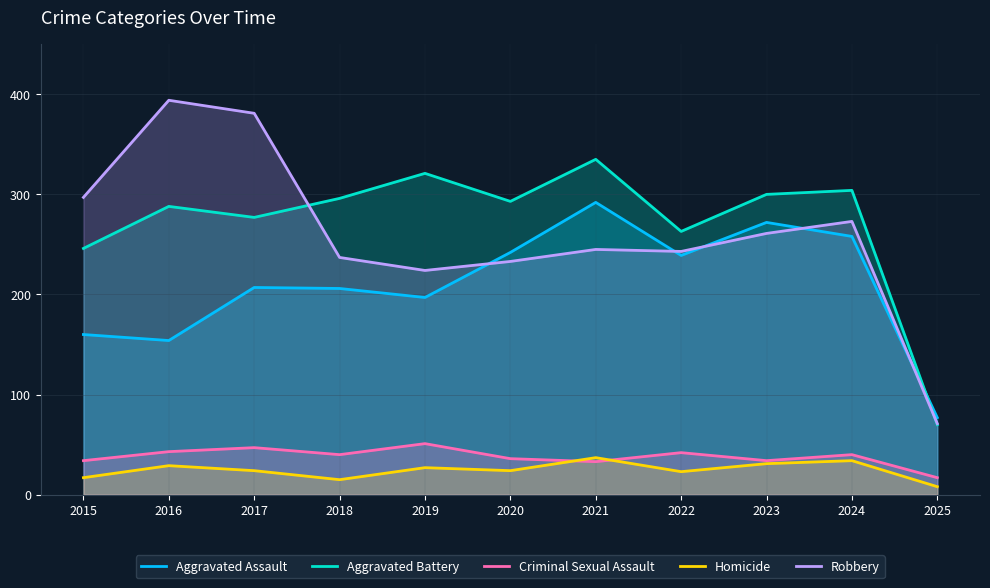

The Homicide series shows 34 at 2024. True or false?

True